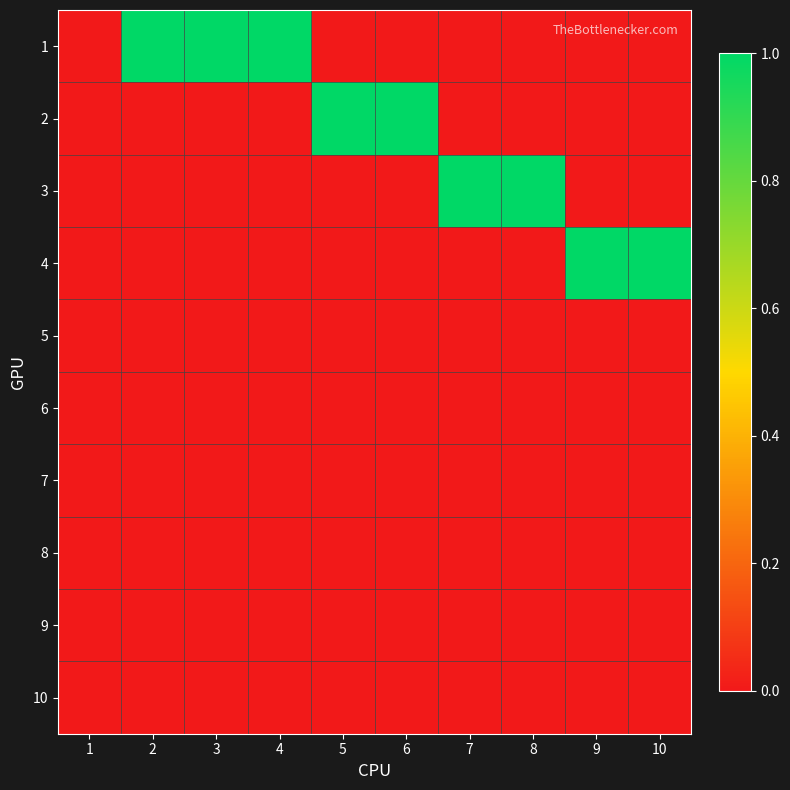

What is the total value across all series at 9?

1